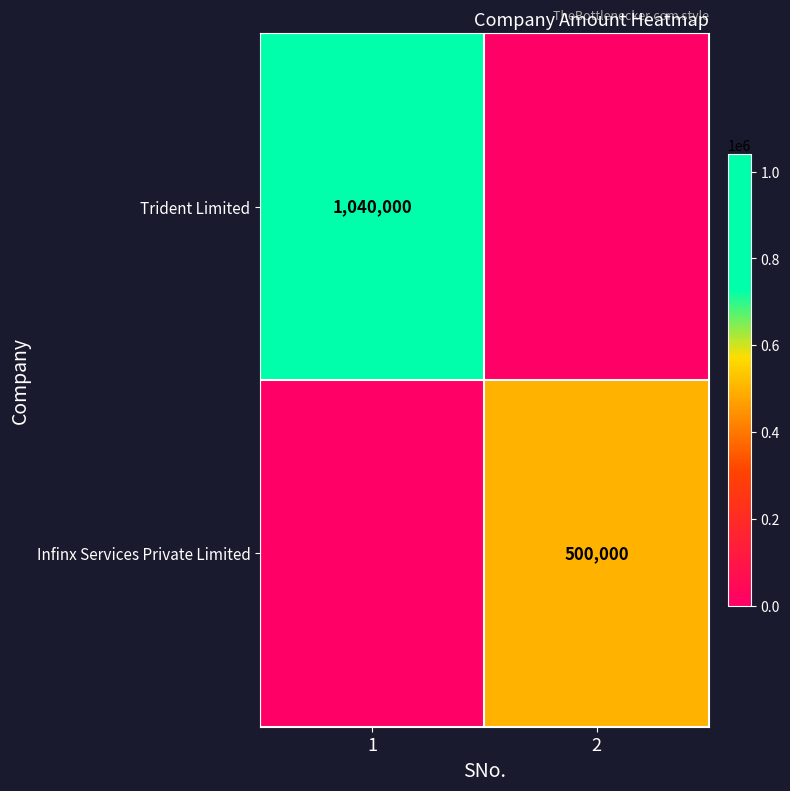

The Infinx Services Private Limited series shows 500000 at 2. True or false?

True